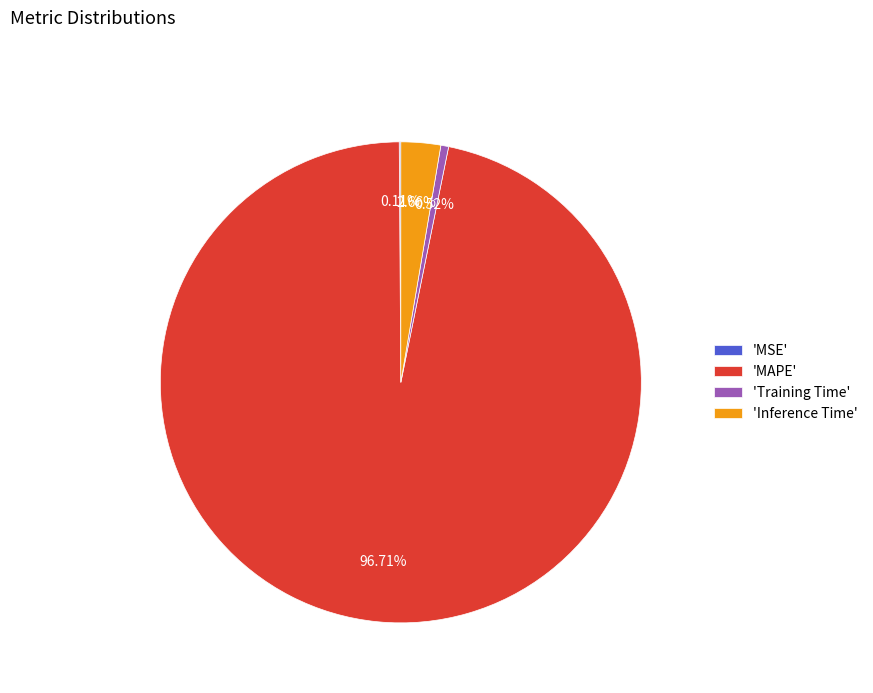

Does 'MAPE' represent more than half of the total?

Yes